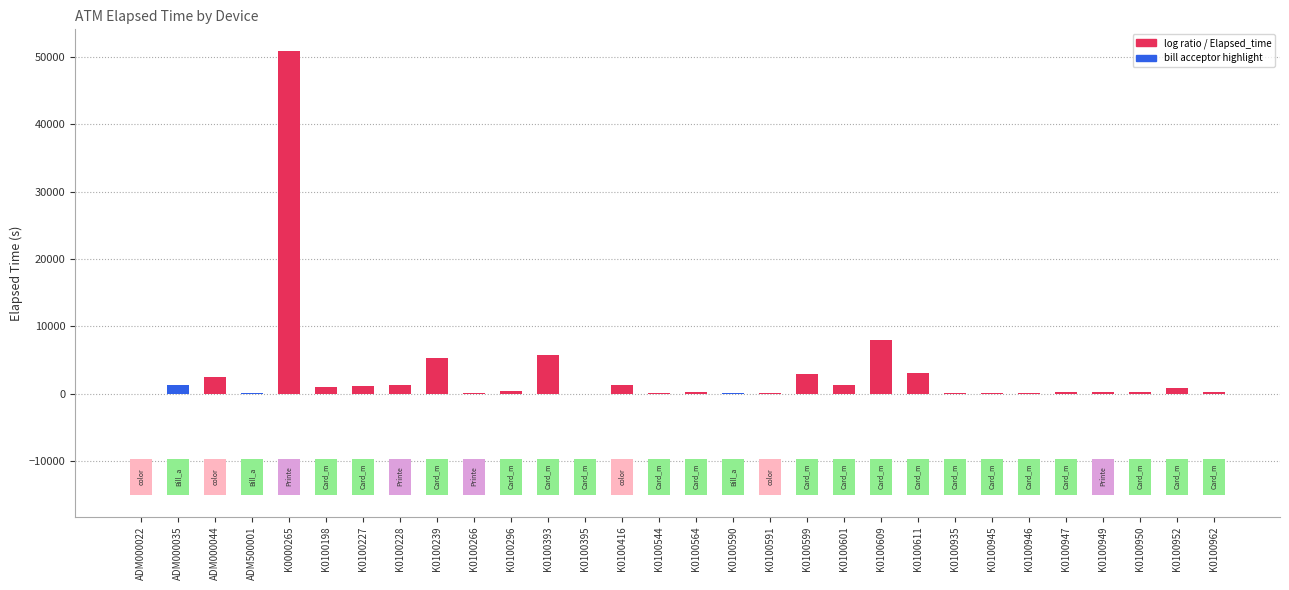

What is the label of the 21st bar from the right?

K0100266